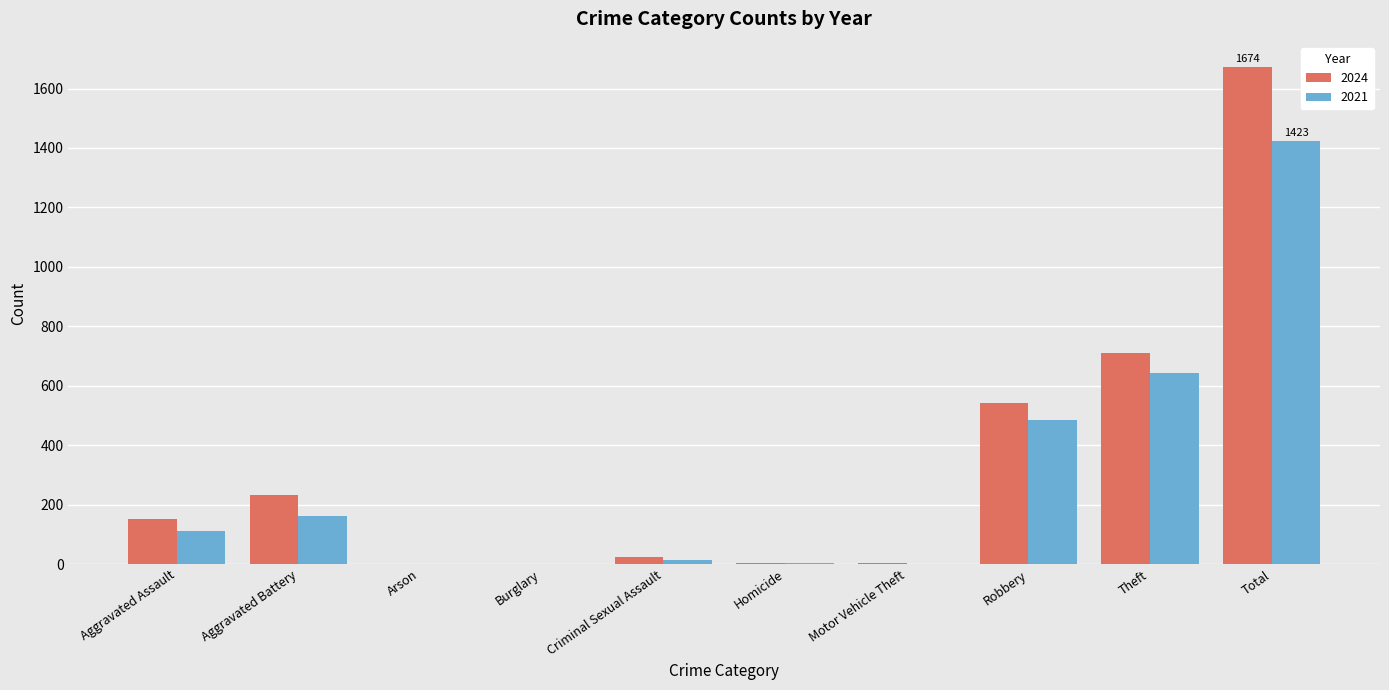

Between Robbery and Theft, which series saw the biggest shift?

2024